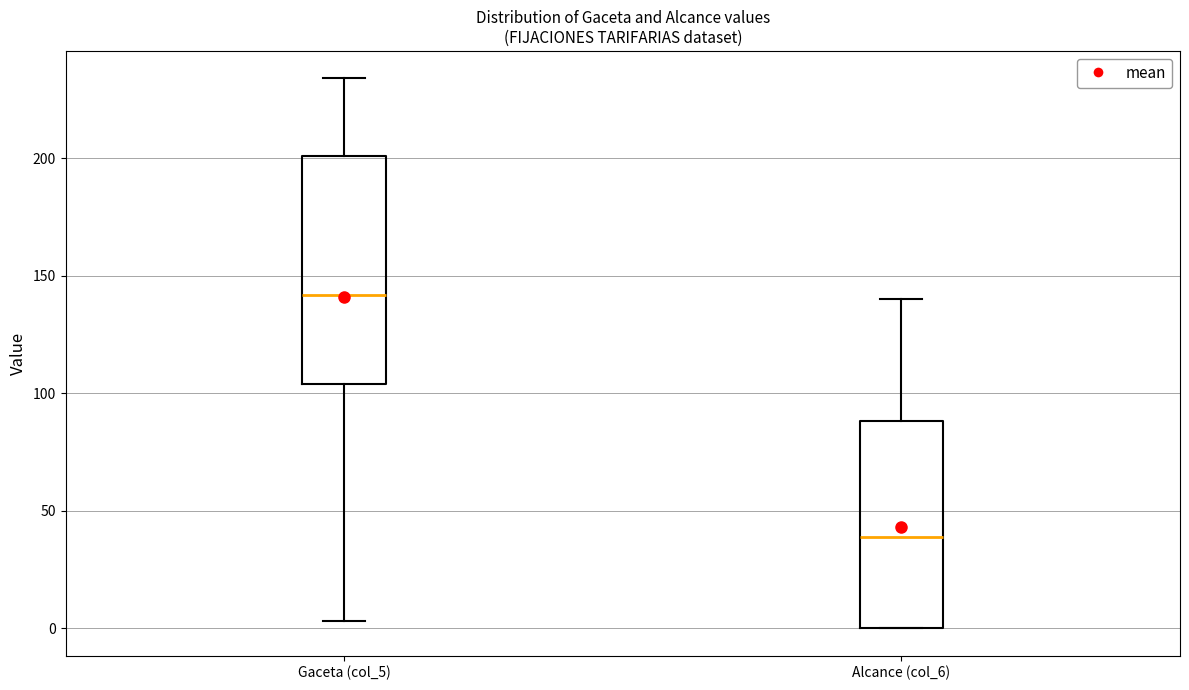

Reading left to right, read every box against the y-axis: the position of its median line, the range the box covers, and the ends of its whiskers. The values are not printed on the chart, so give them approximately, as read against the axis.

Gaceta (col_5): median 140, box 105 to 200, whiskers 5 to 235
Alcance (col_6): median 40, box 0 to 90, whiskers 0 to 140